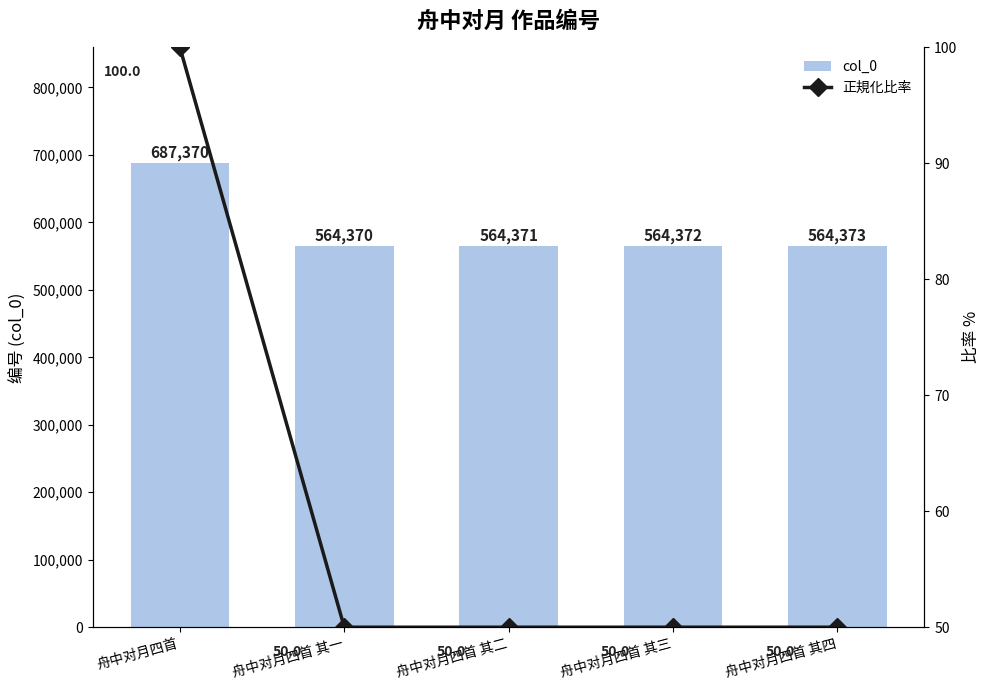

What is the difference between the 正規化比率 values at 舟中对月四首 其二 and 舟中对月四首?

50.0